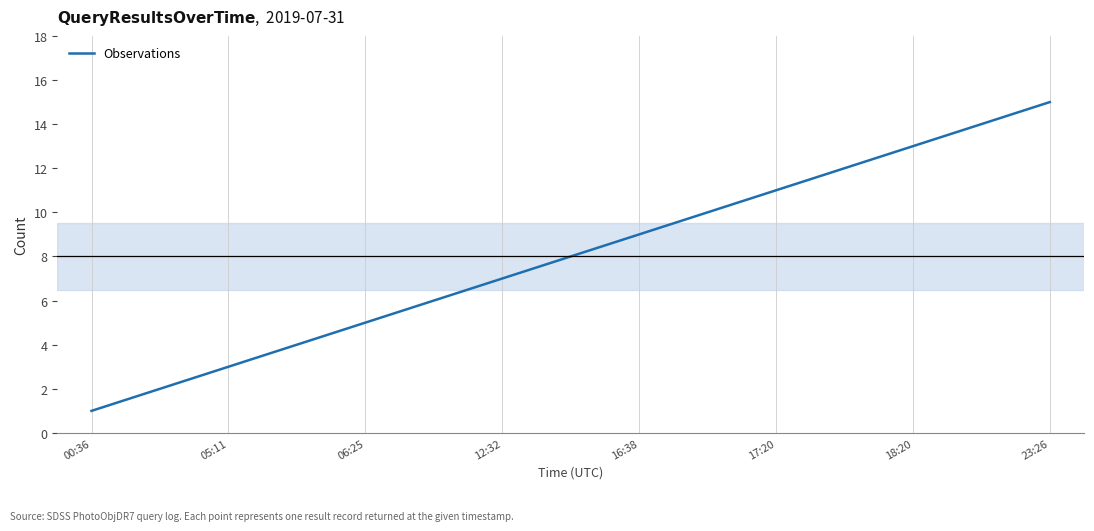

What is the difference between the maximum and minimum values?

14